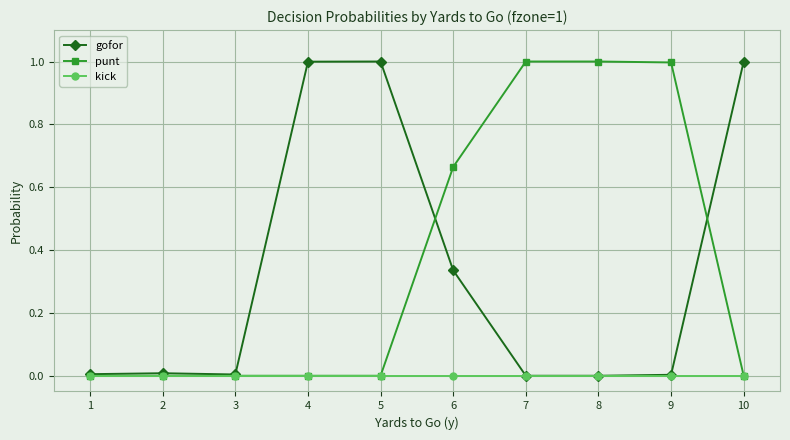

What is the total value across all series at 4?

1.0